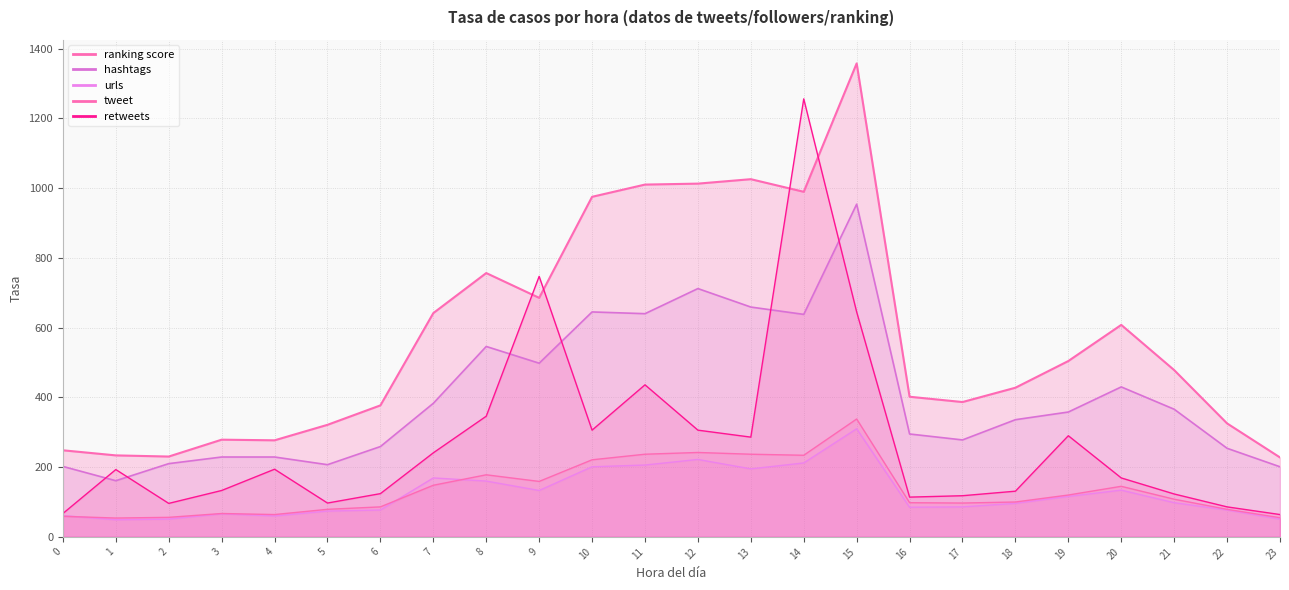

What is the difference between the second highest and second lowest values in the urls series?

171.0